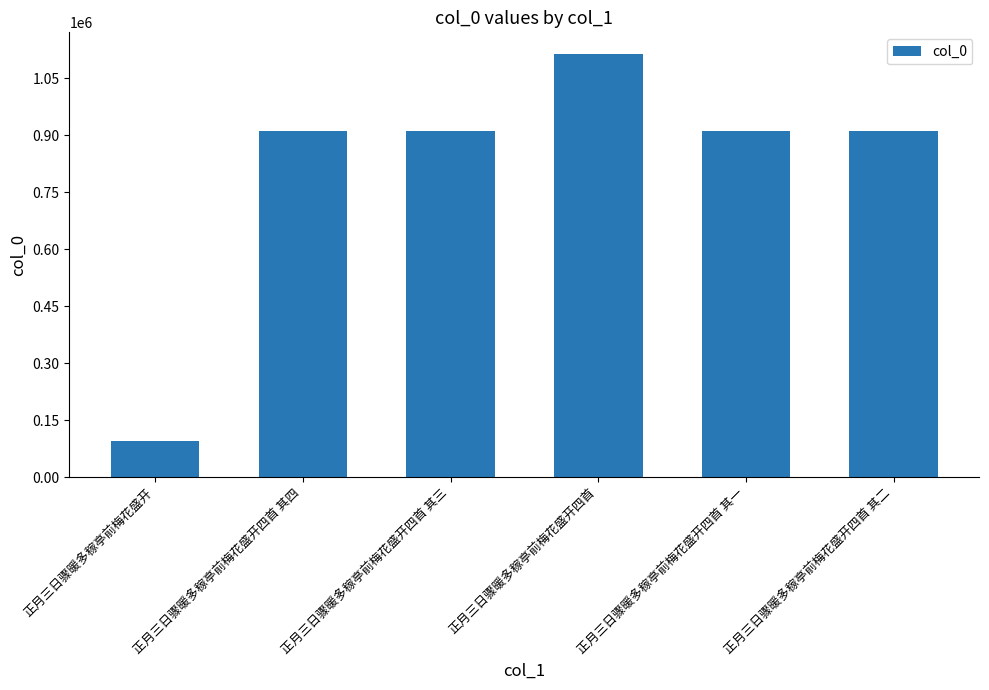

What is the label of the 6th bar from the left?

正月三日骤暖多稼亭前梅花盛开四首 其二